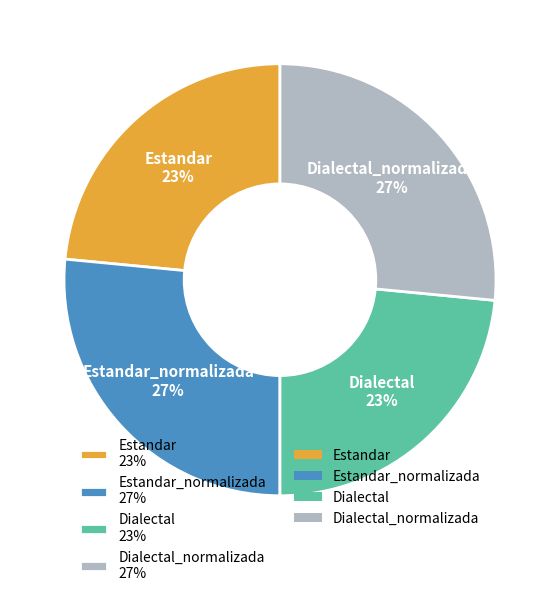

Is Estandar 23% the majority of the pie?

No